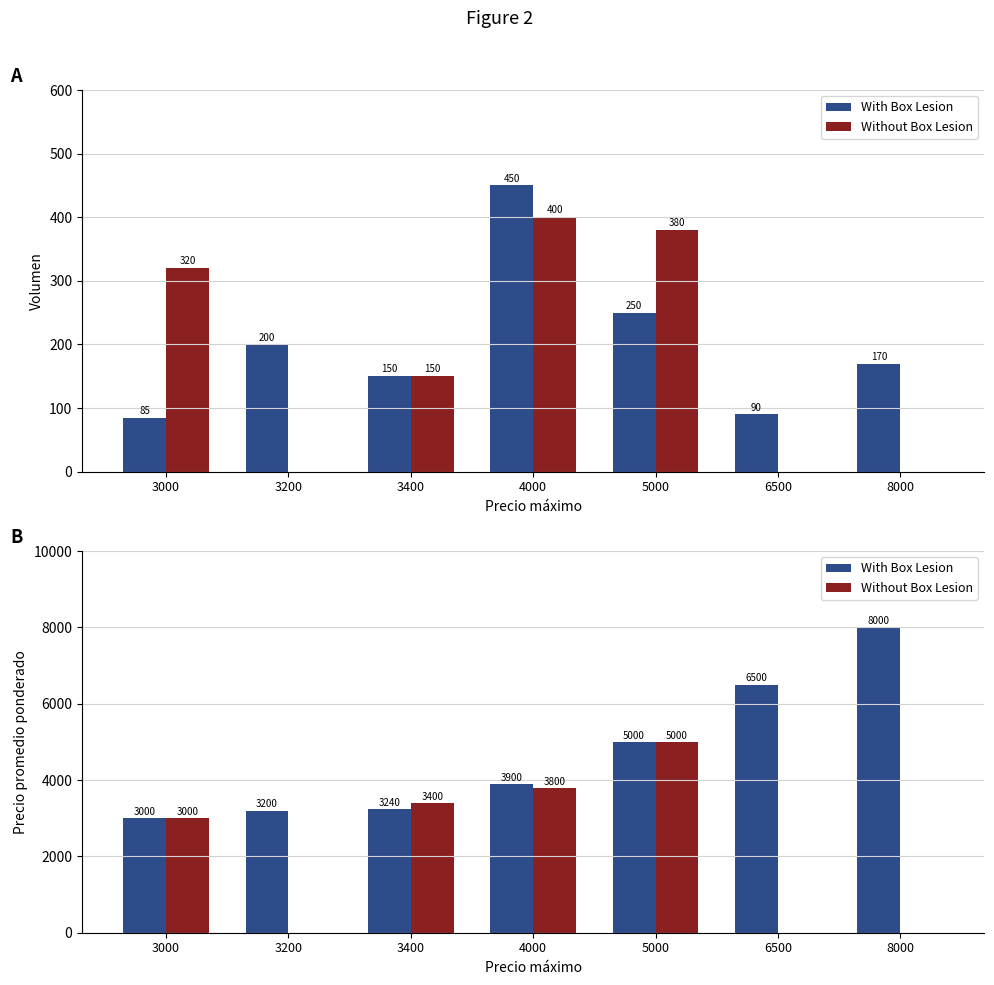

Does the chart contain any negative values?

No